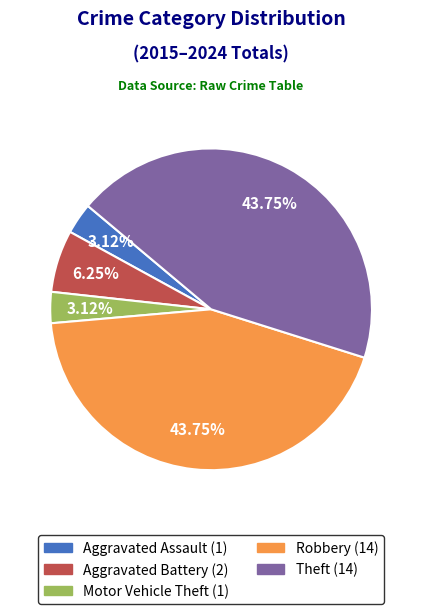

Do Theft and Motor Vehicle Theft together represent more than half of the pie?

No